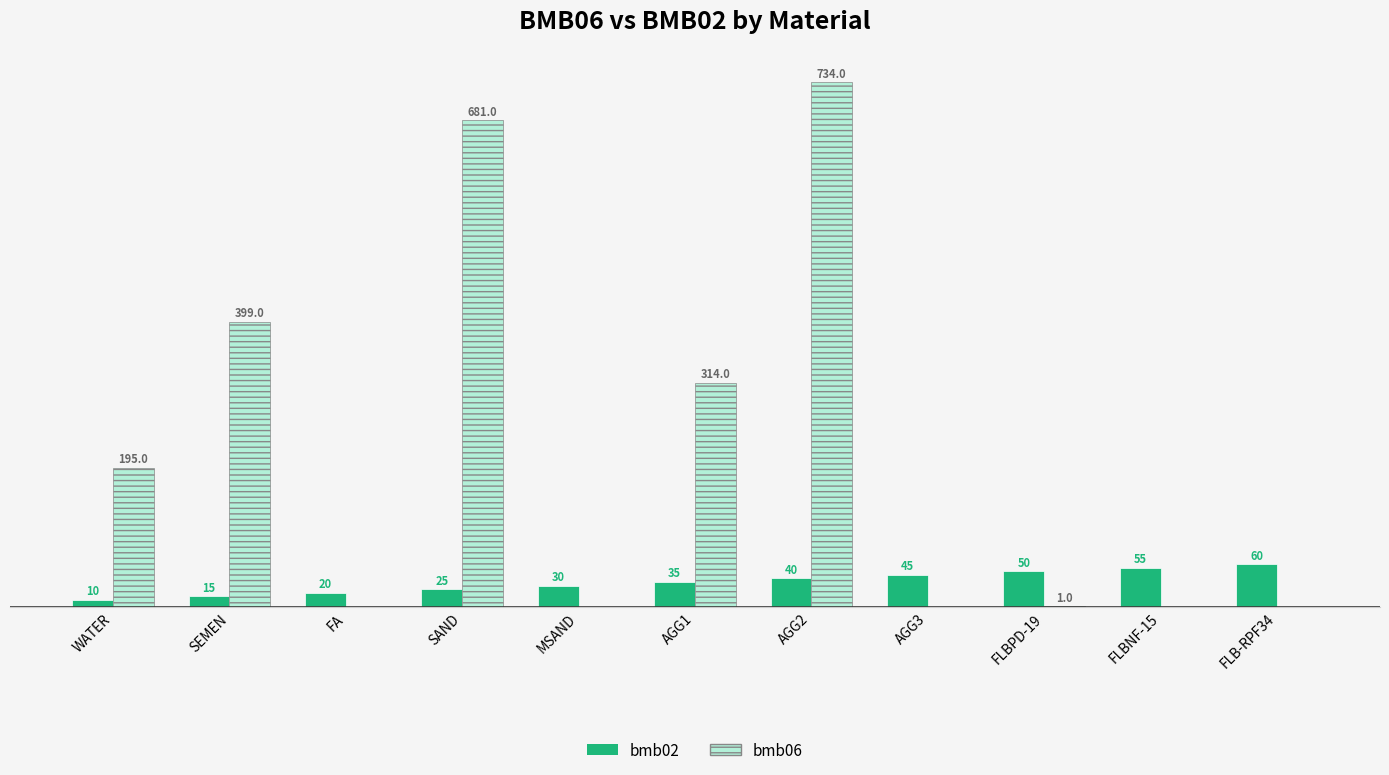

Is the value of bmb06 at AGG1 greater than the value of bmb02 at FLB-RPF34?

Yes